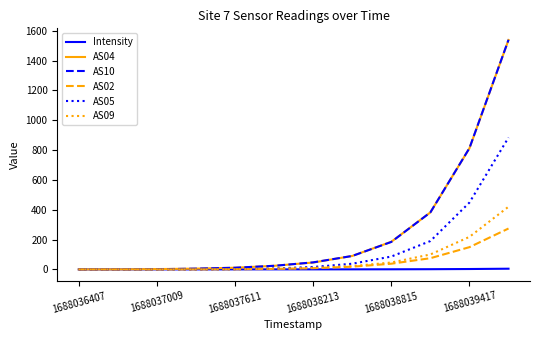

What is the highest value of the AS09 series?

420.0